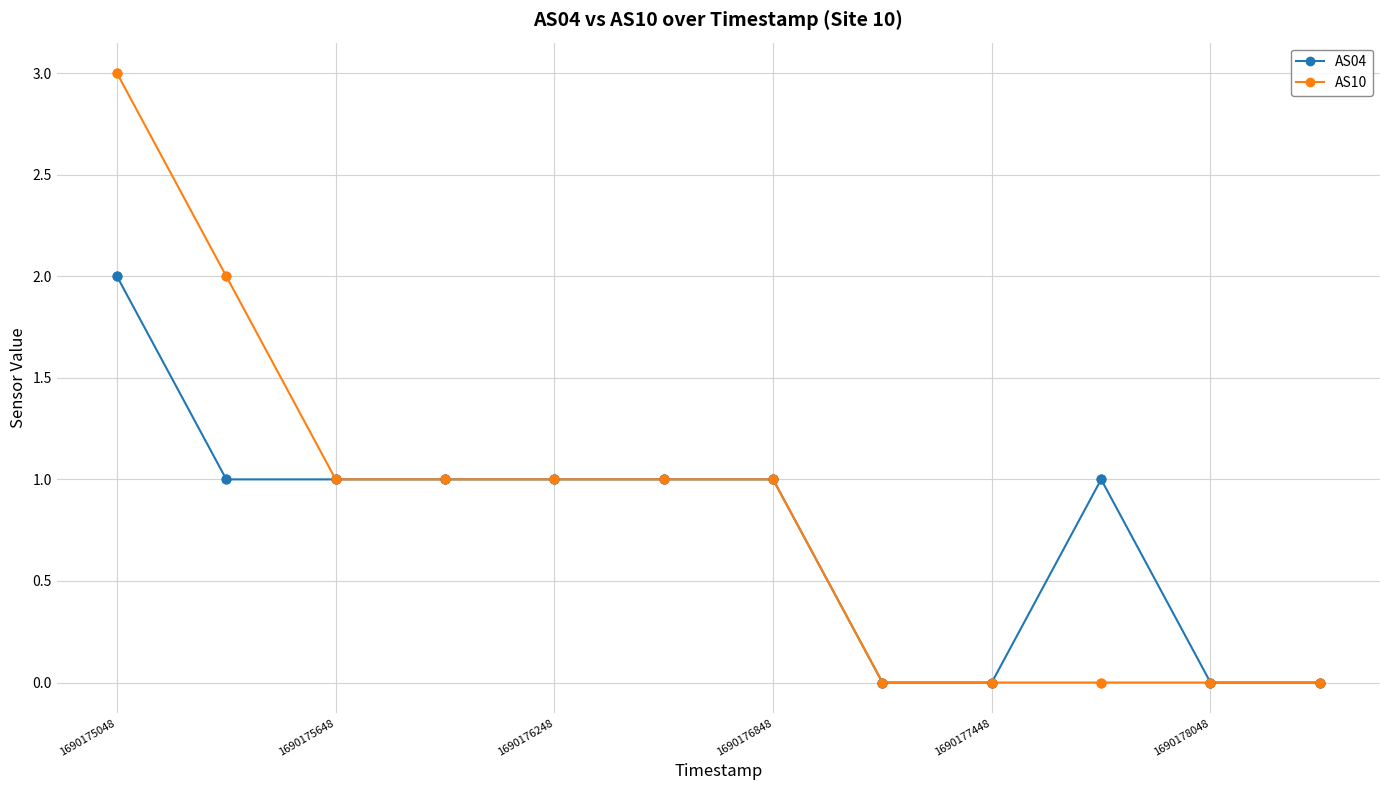

Which series has the largest range (max minus min)?

AS10